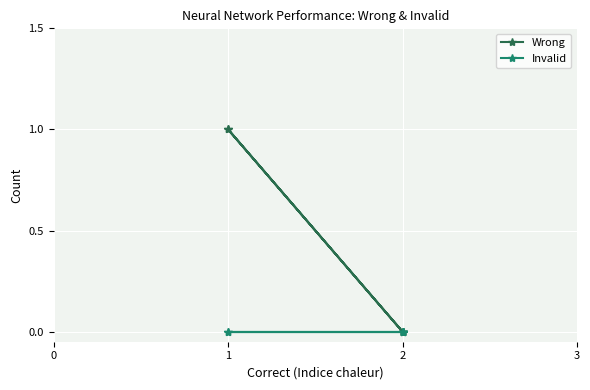

How many categories are shown in the chart?

6